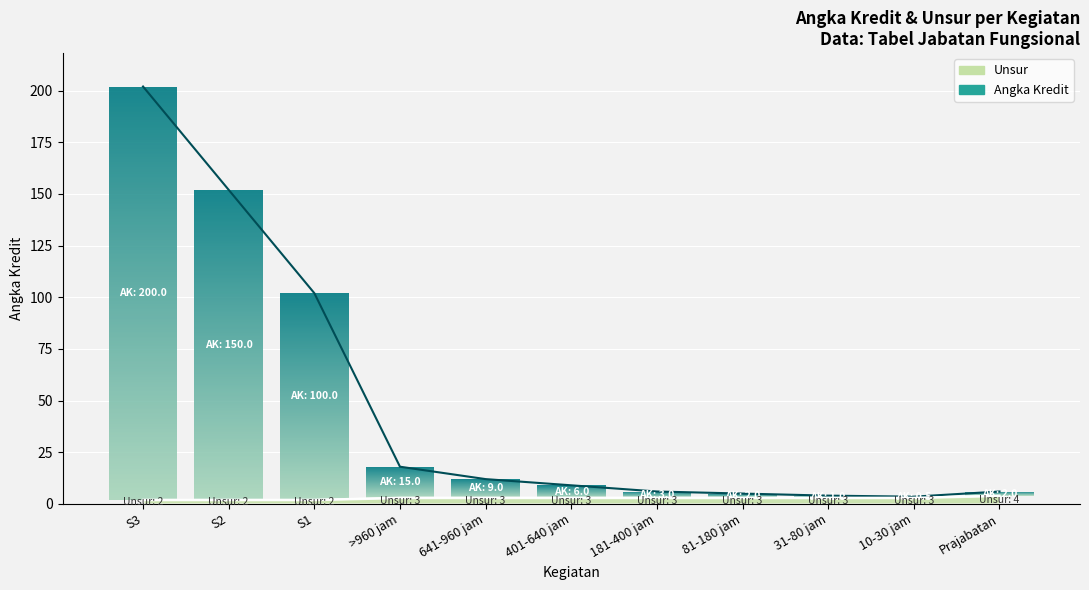

Reading right to left, list all the values displayed in this chart.

Pendidikan: Prajabatan=6.0	10-30 jam=3.5	31-80 jam=4.0	81-180 jam=5.0	181-400 jam=6.0	401-640 jam=9.0	641-960 jam=12.0	>960 jam=18.0	S1=102.0	S2=152.0	S3=202.0
Unsur: Prajabatan=4.0	10-30 jam=3.0	31-80 jam=3.0	81-180 jam=3.0	181-400 jam=3.0	401-640 jam=3.0	641-960 jam=3.0	>960 jam=3.0	S1=2.0	S2=2.0	S3=2.0